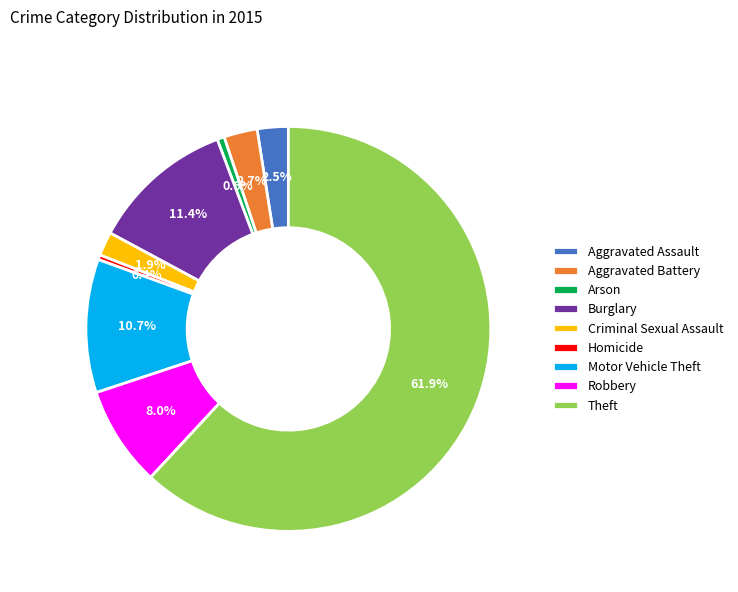

To the nearest percent, what portion does Arson represent?

1%